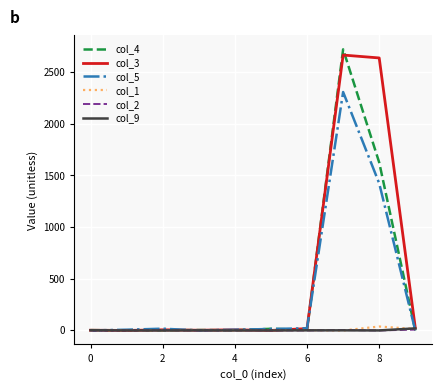

How many lines are shown in the chart?

6